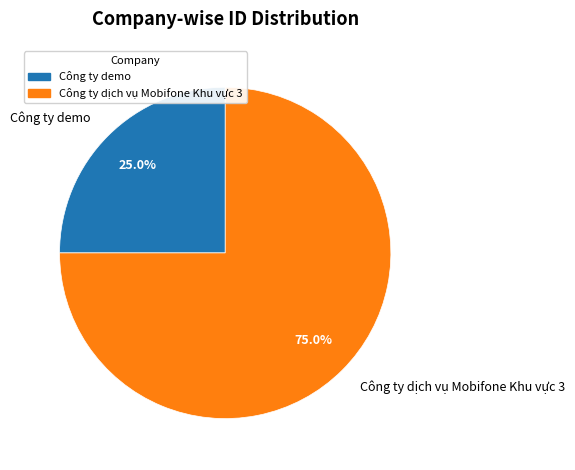

Is Công ty demo the majority of the pie?

No